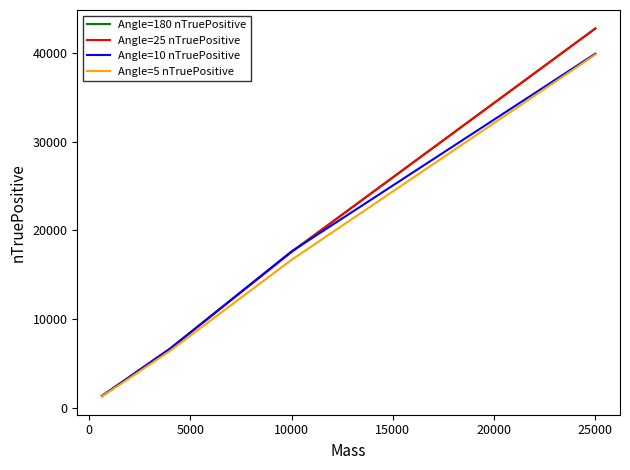

What is the difference between the maximum and minimum values in the Angle=5 nTruePositive series?

38502